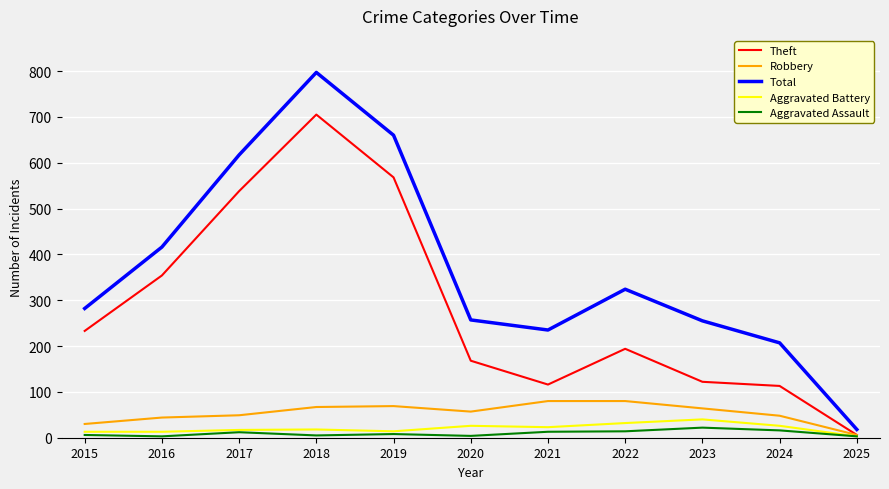

At which category is the sum across all series the highest?

2018